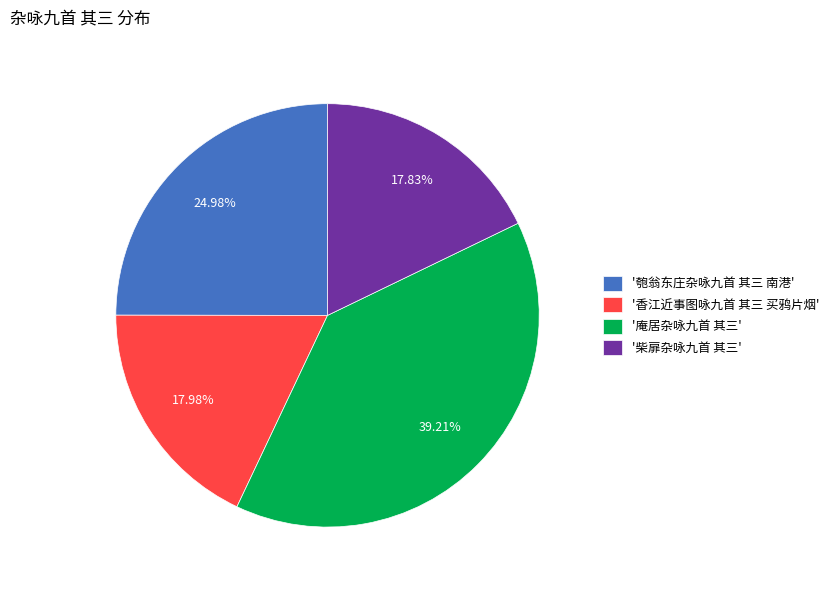

To the nearest percent, what is the difference between the largest and smallest slice percentages?

21%